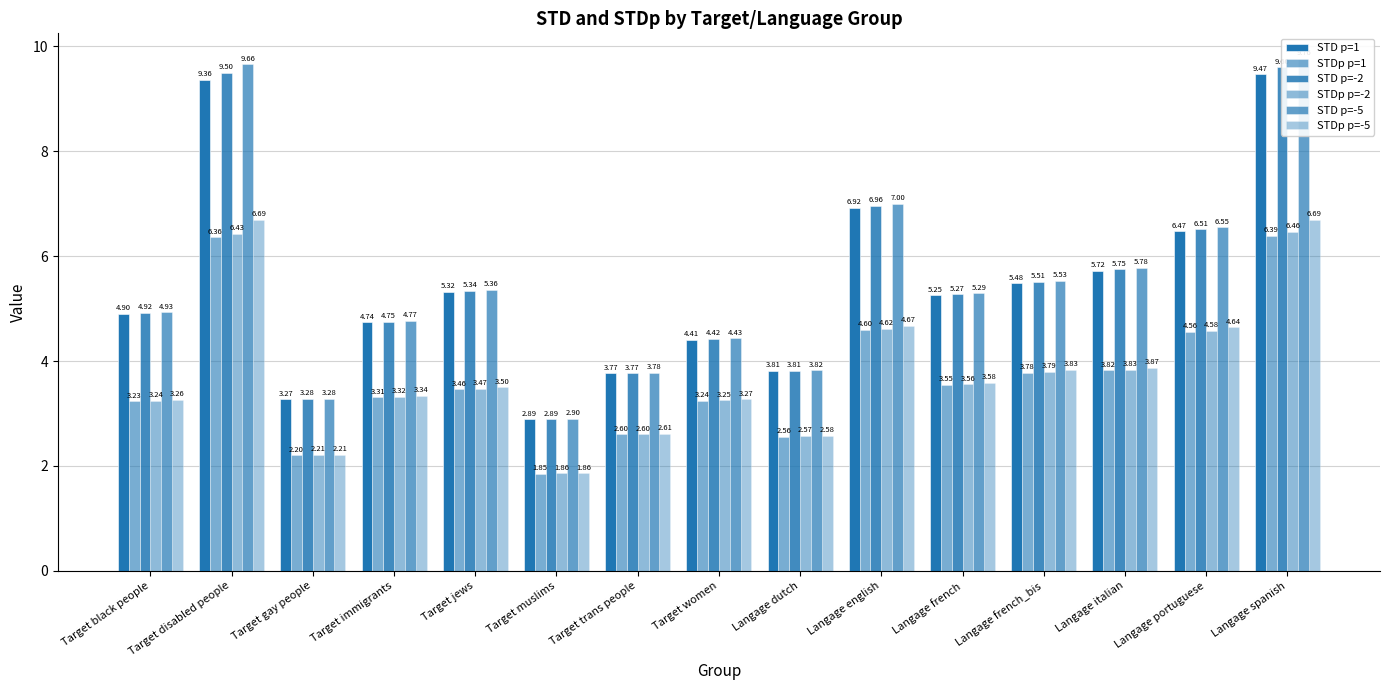

At which category is the sum across all series the highest?

Langage spanish